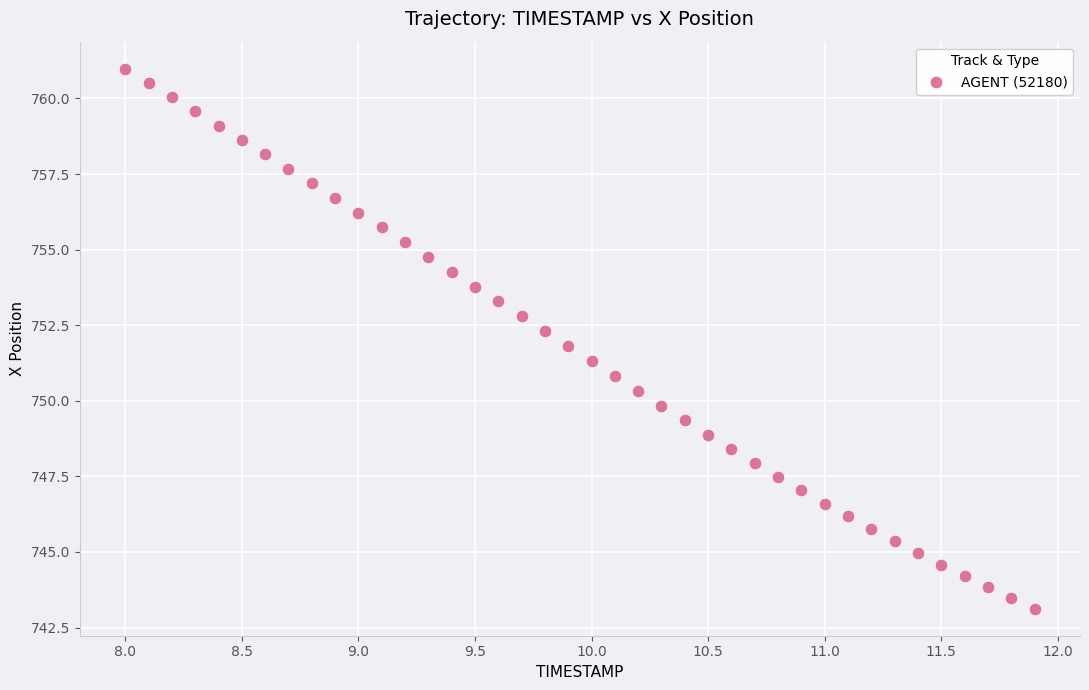

What is the range of Y values (max minus min)?

17.9